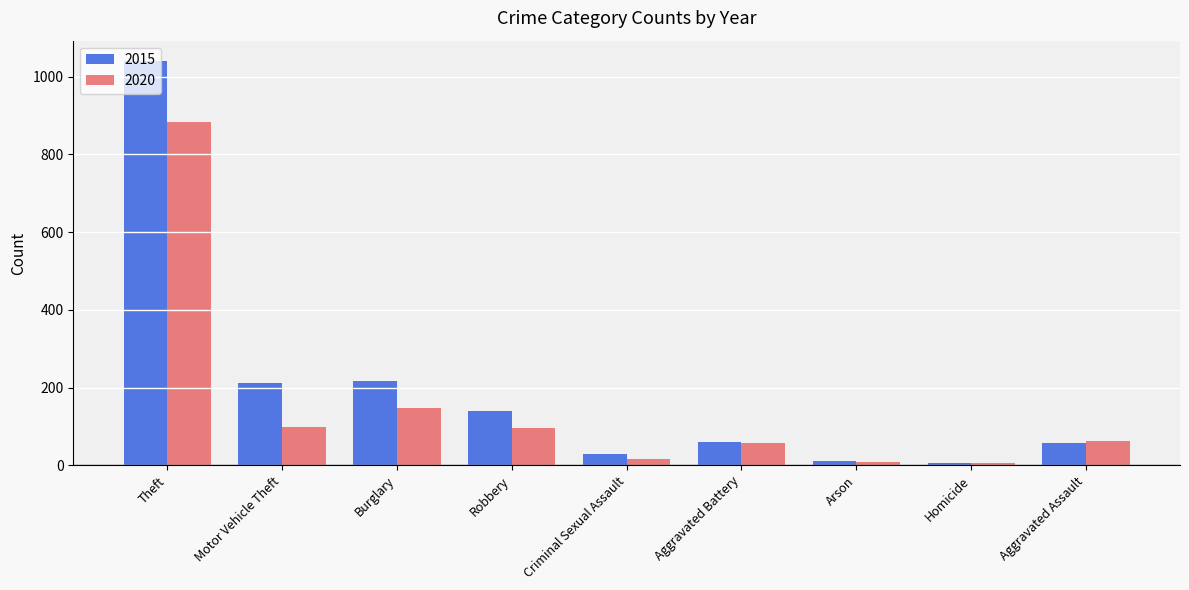

How many distinct data groups are displayed?

2